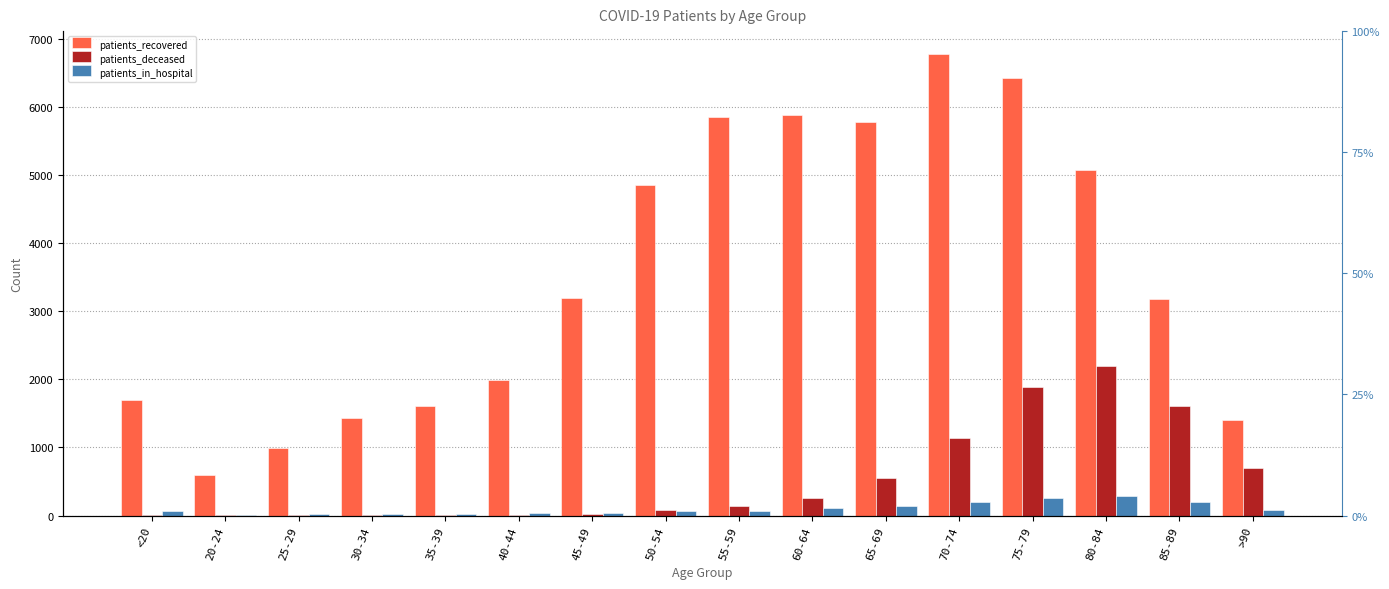

At which label is patients_deceased closest to 1096?

70-74